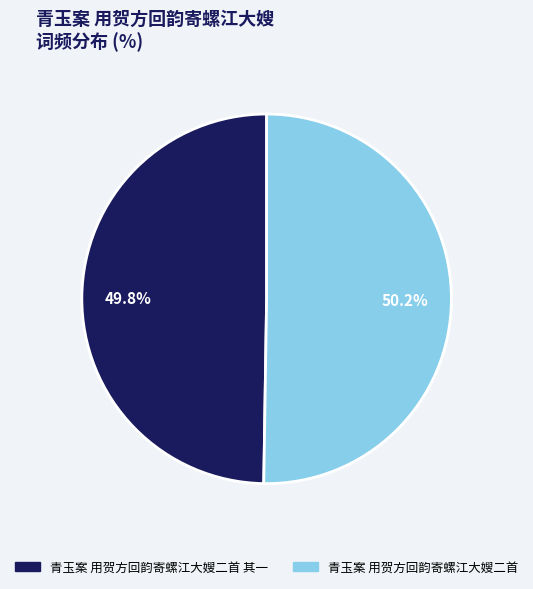

Does any single category account for the majority?

Yes